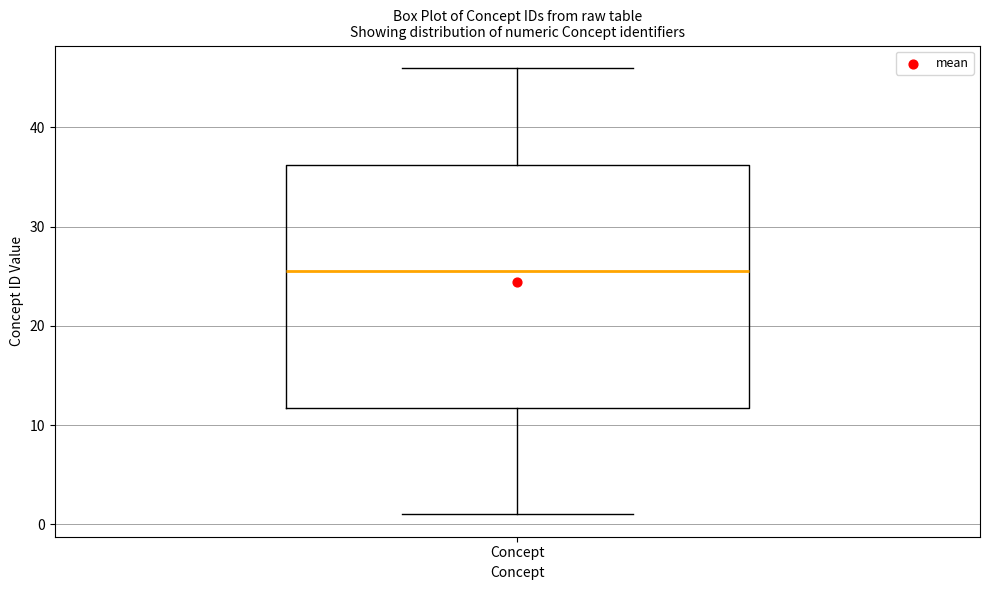

Read this box plot against the y-axis: the position of the median line, the range covered by the box, and the ends of both whiskers. The values are not printed on the chart, so give them approximately, as read against the axis.

median 26, box 12 to 36, whiskers 1 to 46